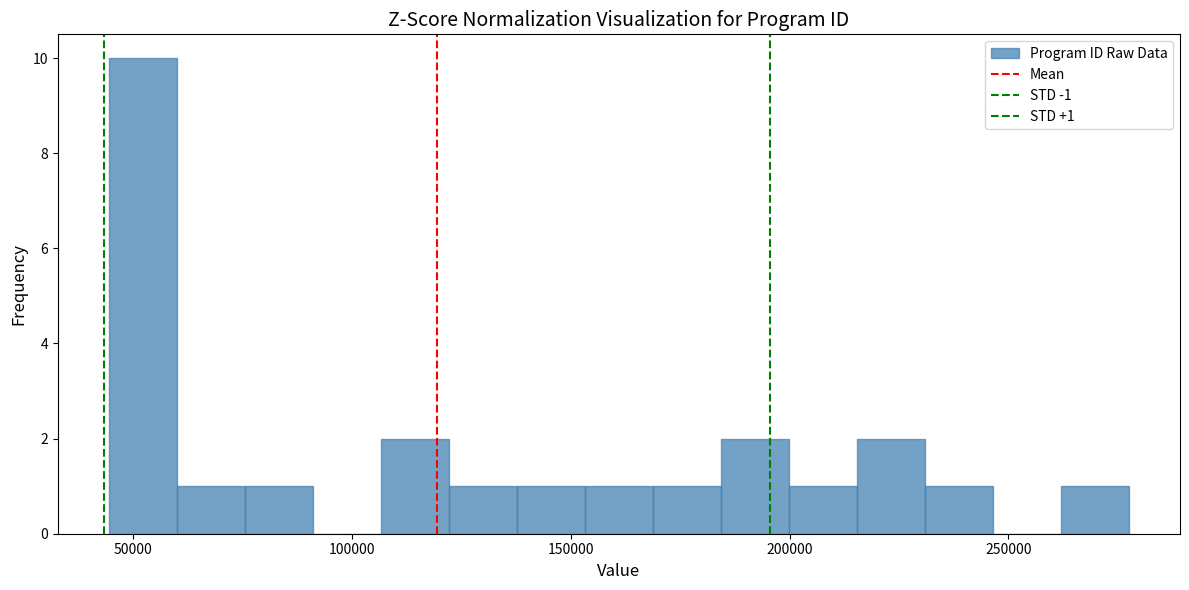

Around what value on the x-axis is the tallest bar? Give the approximate position of its centre, as read against the axis.

50000